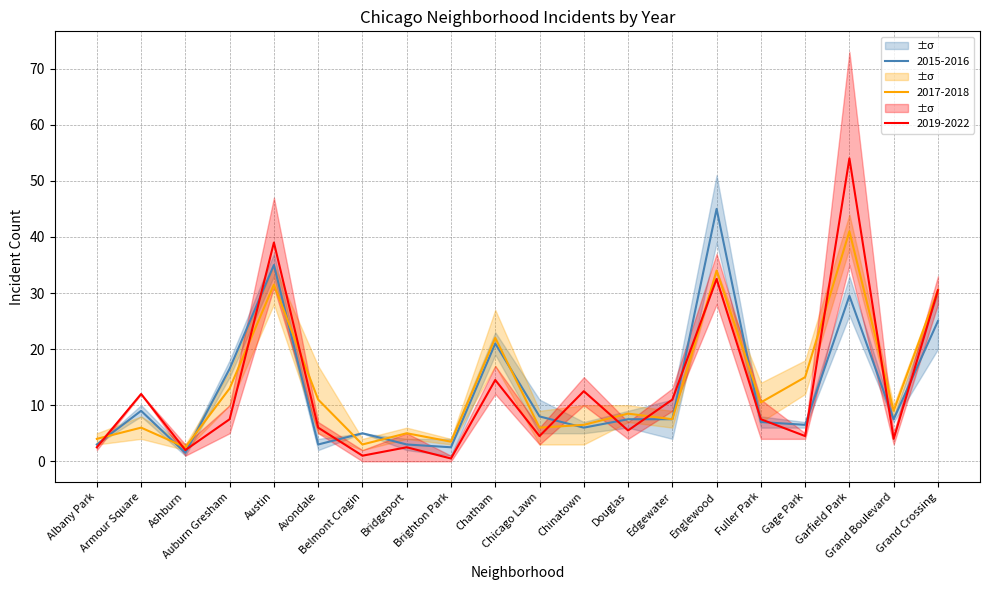

Where does the 2017 series first go above 9?

Auburn Gresham